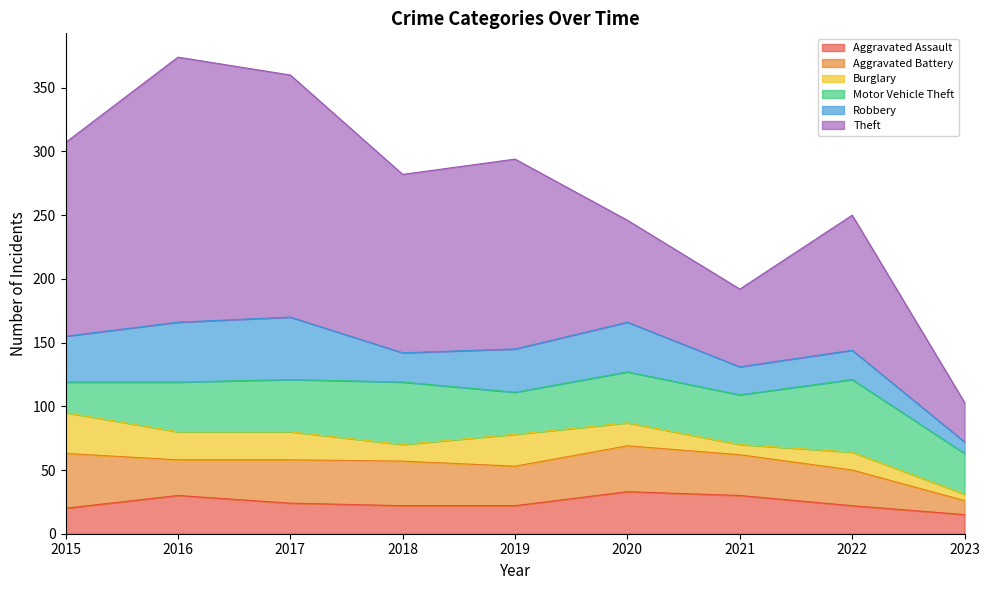

How many lines are shown in the chart?

6